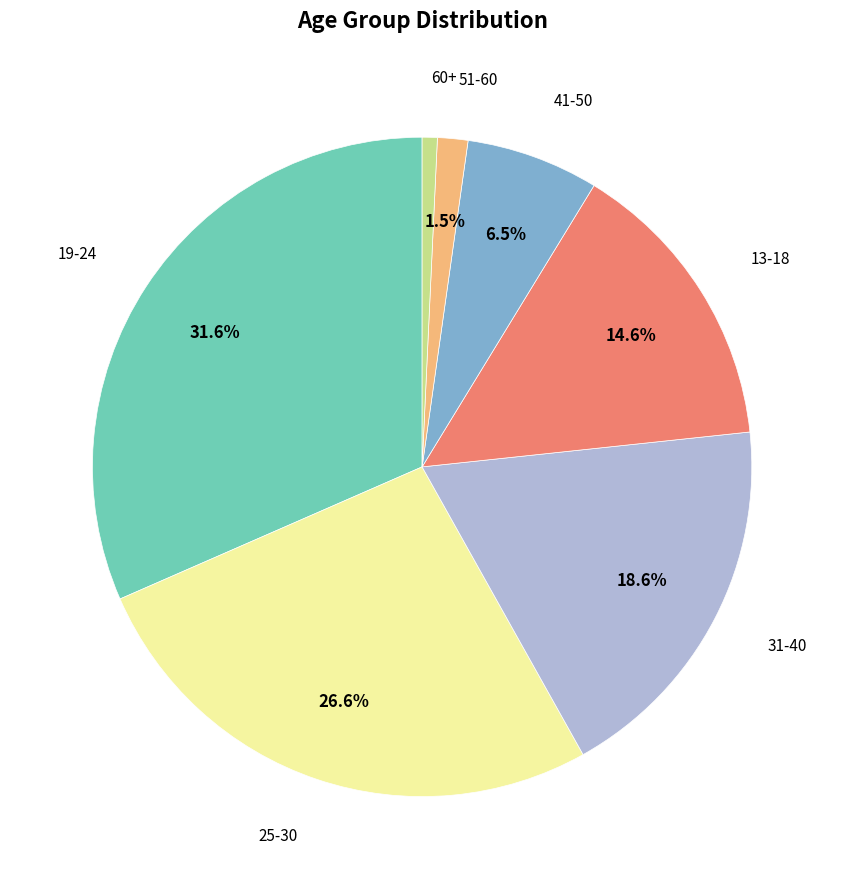

Is there any slice that represents more than half of the pie?

No